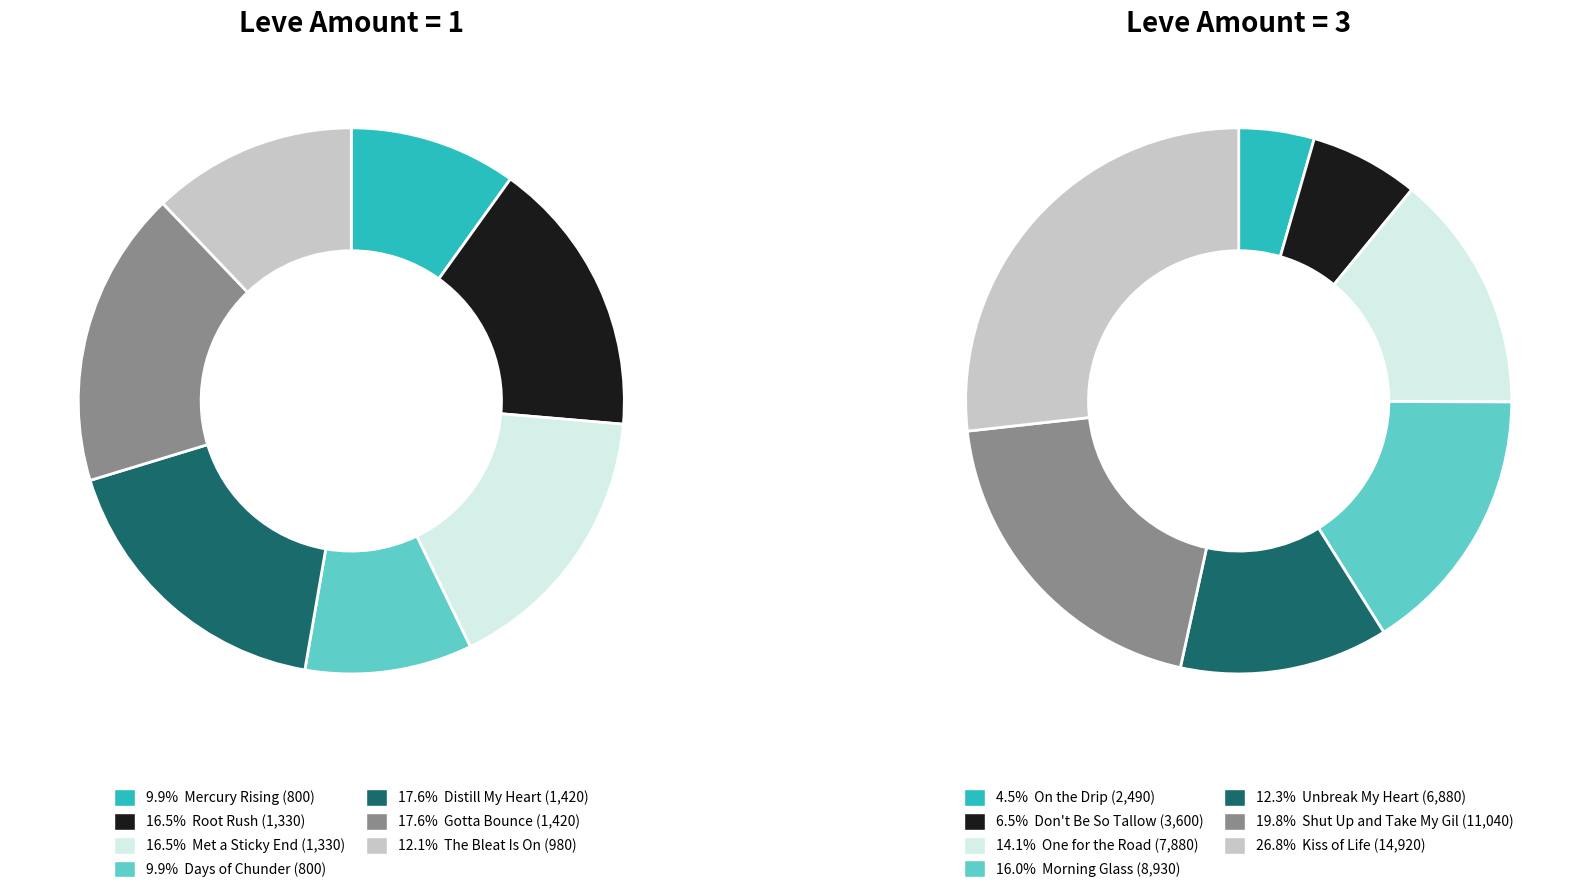

Is there any slice that represents more than half of the pie?

No